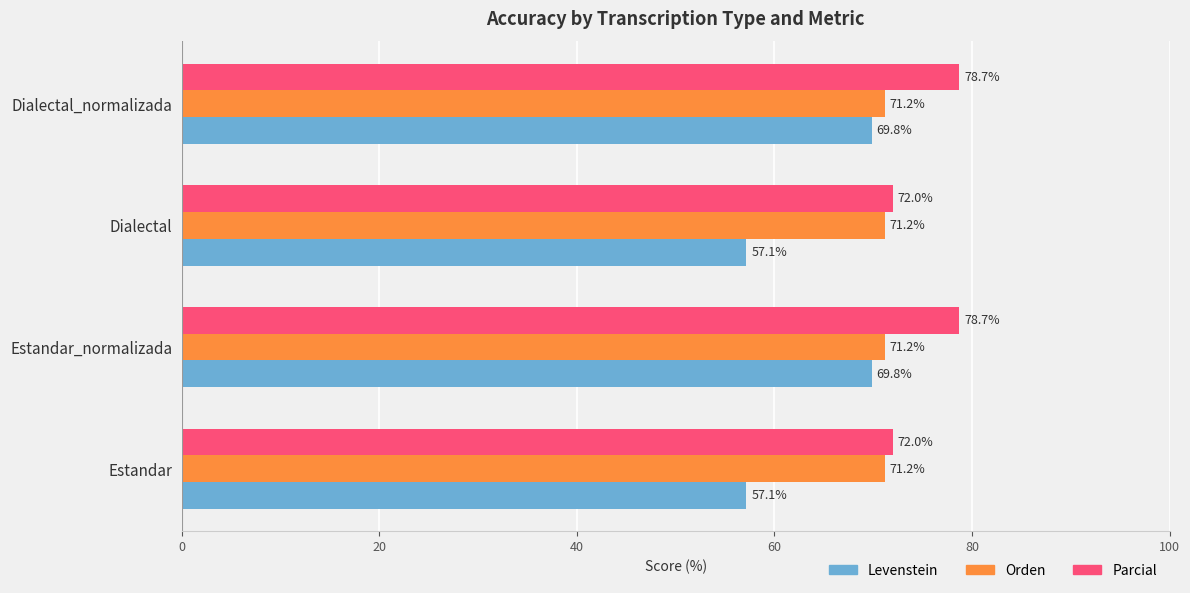

The Levenstein series shows 69.8 at Dialectal_normalizada. True or false?

True